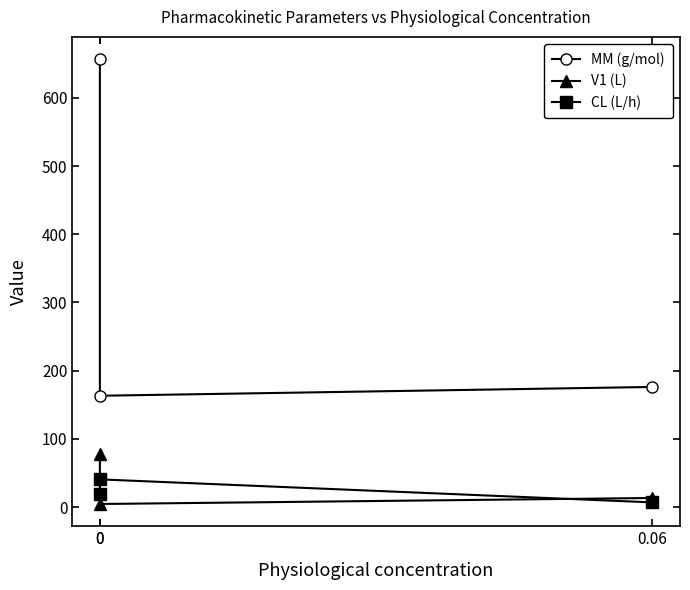

How many categories are shown in the chart?

3